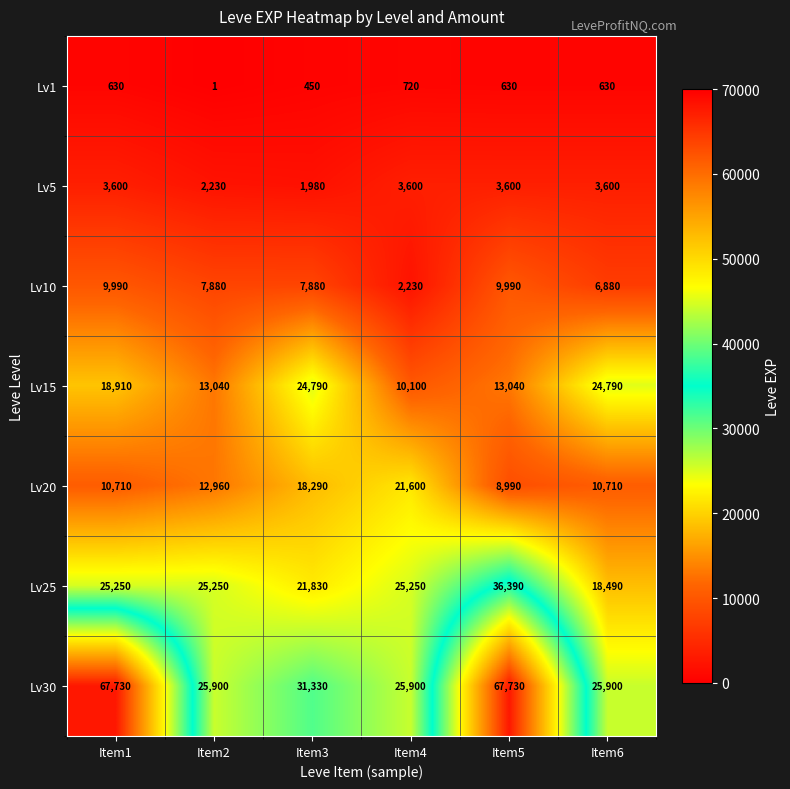

The Lv30 series shows 45455 at Item3. True or false?

False